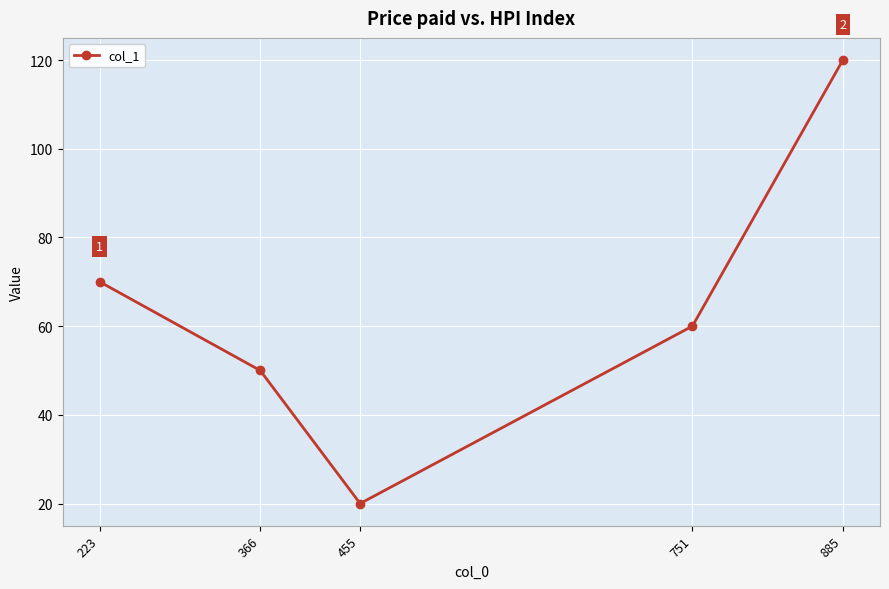

Between 455 and 885, which is larger?

885